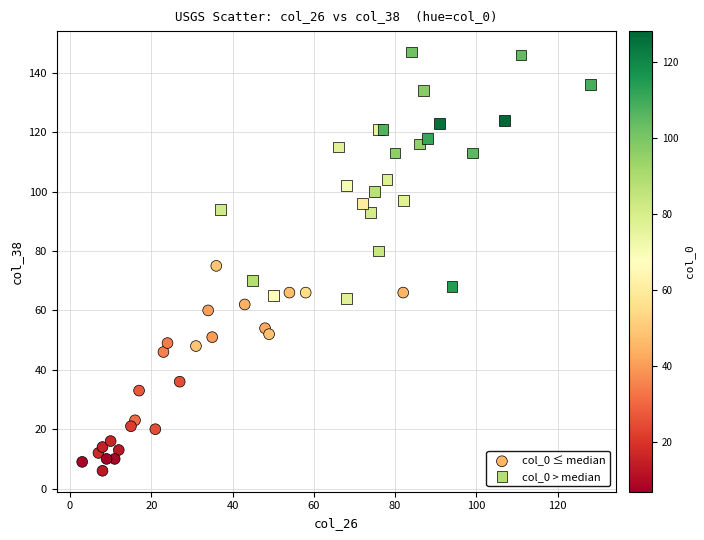

Which series has the widest spread of Y values?

col_0 > median